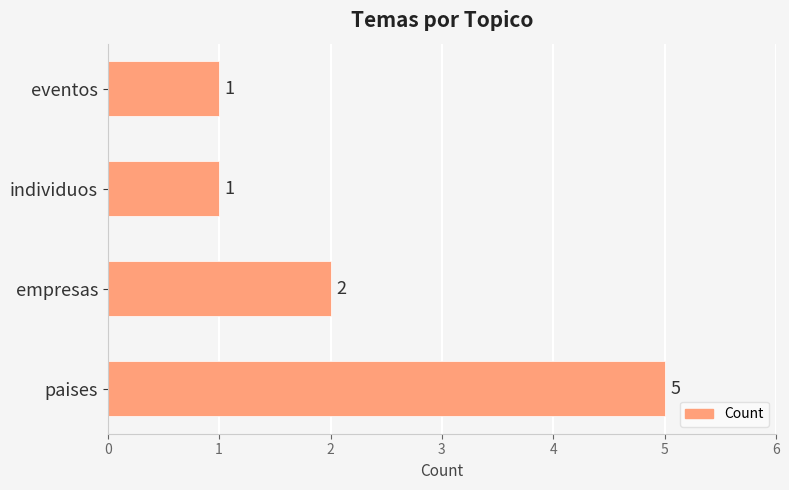

Count the number of categories in the chart.

4